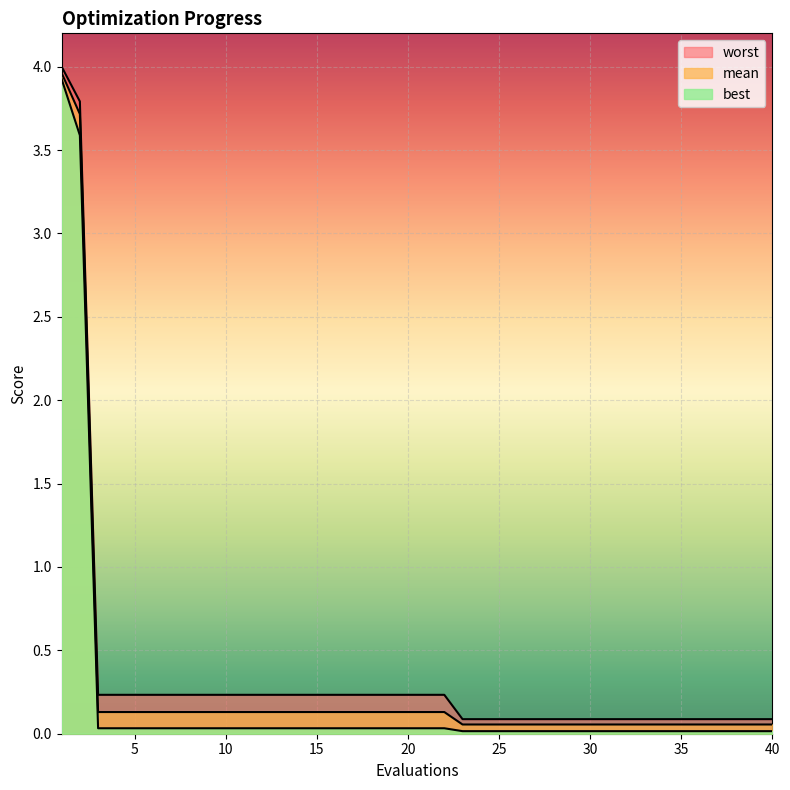

Is it true that best equals 0.0 at 9?

True